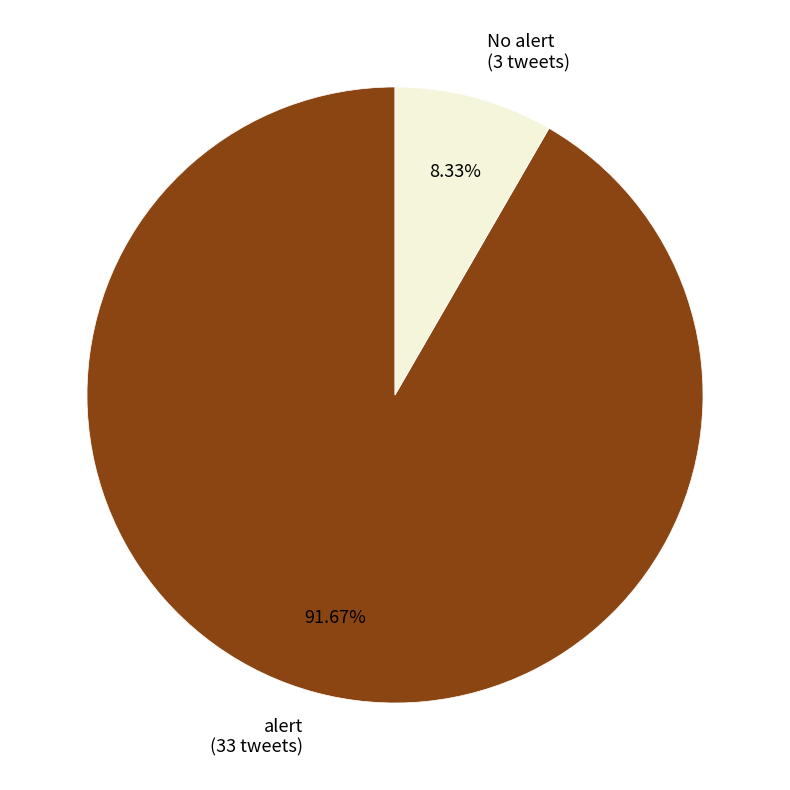

True or false: No alert accounts for 15% of the total.

False